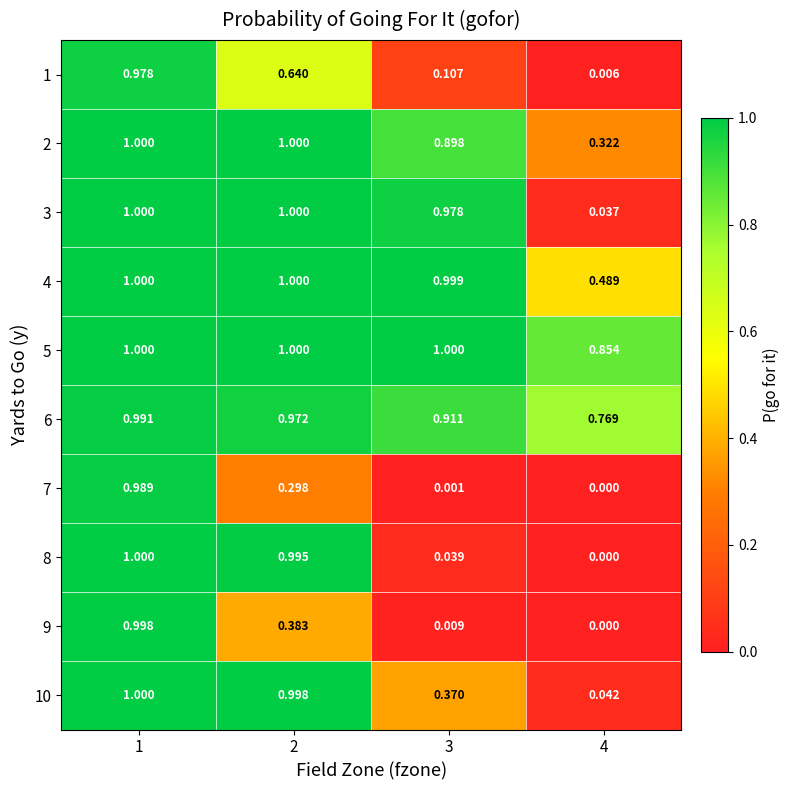

Is the value of 3 at 4 greater than the value of 5 at 3?

No